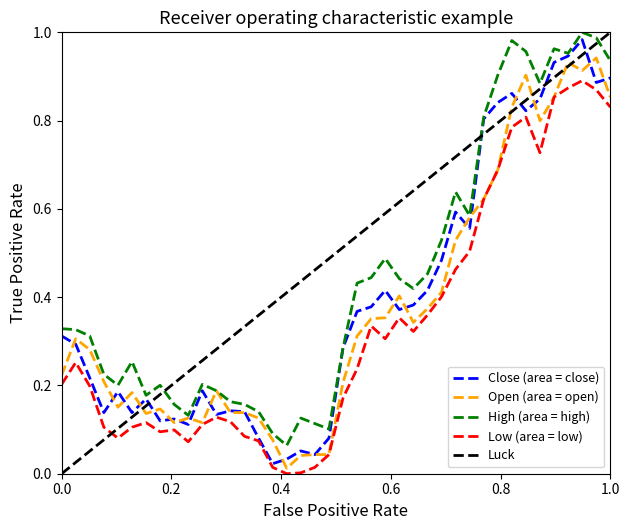

True or false: Low (area = low) and High (area = high) cross at least once.

False